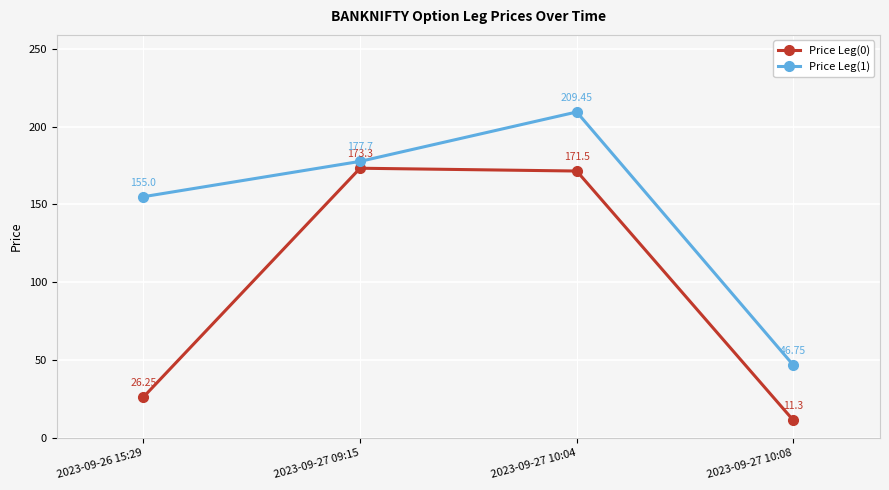

At which label does Price Leg(0) first exceed 171?

2023-09-27 09:15